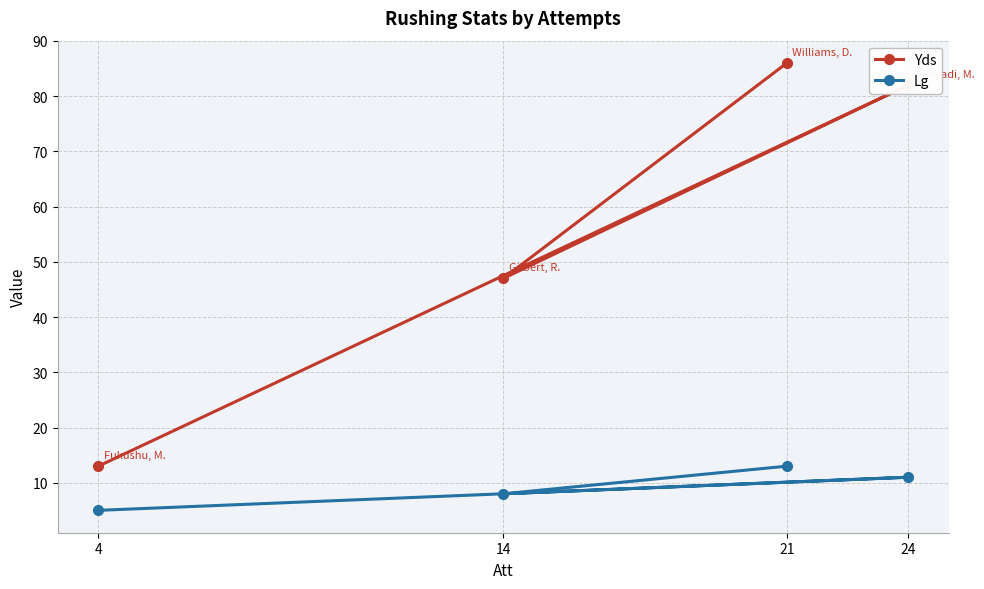

Which series changed the most between 24 and 4?

Yds